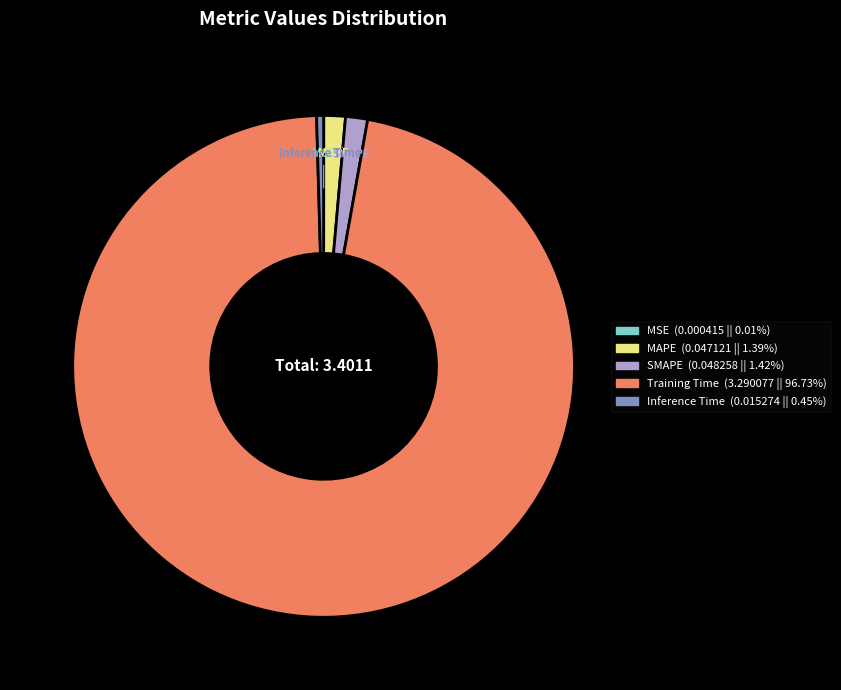

Is the sum of MAPE and Inference Time greater than half?

No